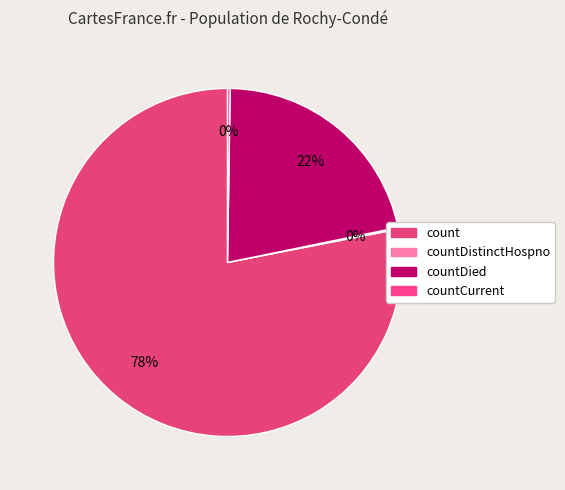

What is the largest slice in the pie chart?

count